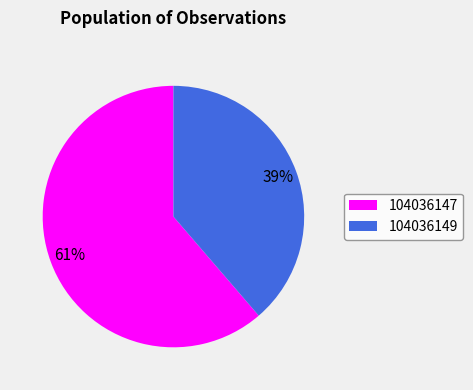

Which slice is the largest?

104036147